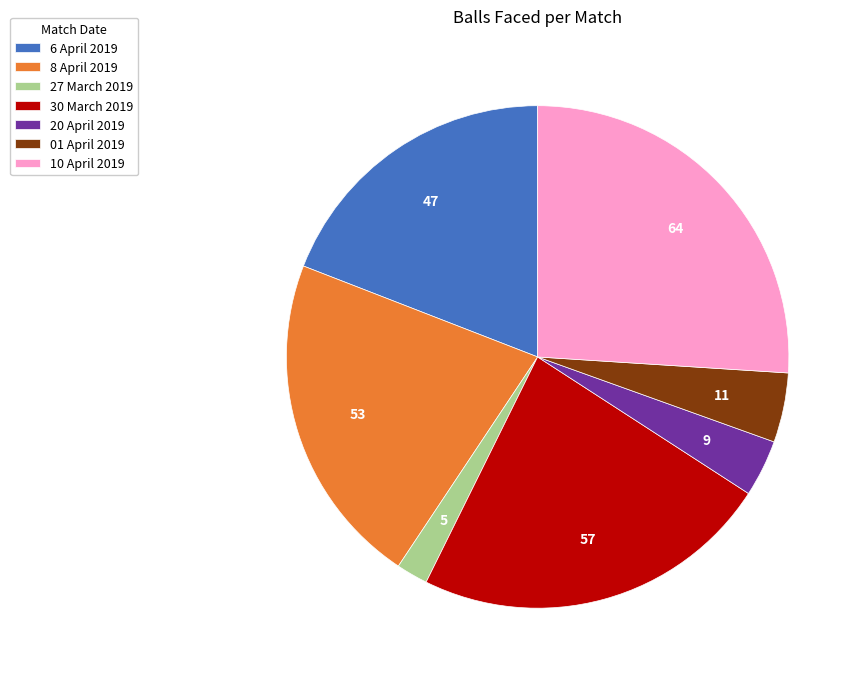

Which has a higher value, 6 April 2019 or 01 April 2019?

6 April 2019